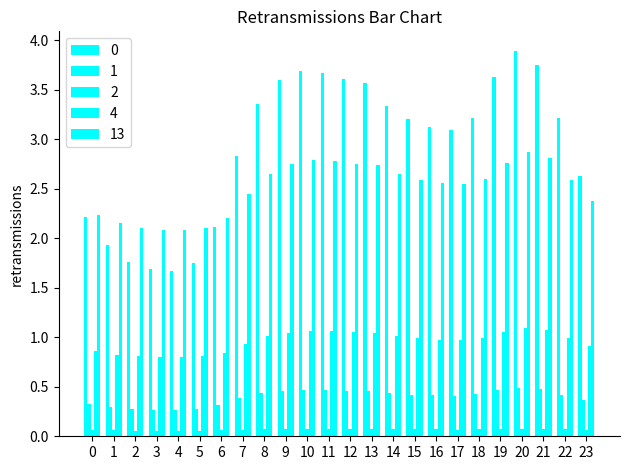

How many distinct data groups are displayed?

5